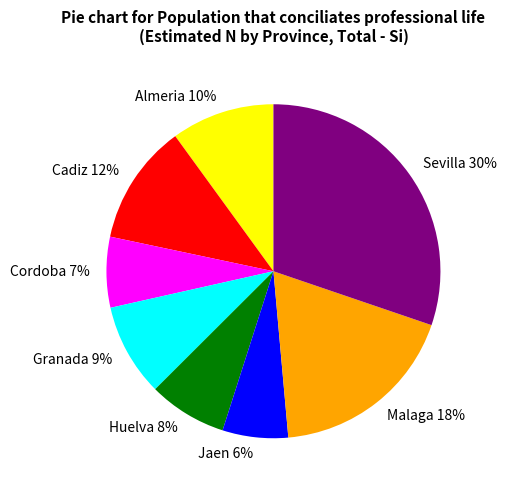

Approximately how many times larger is the value at Cordoba compared to Granada?

0.8